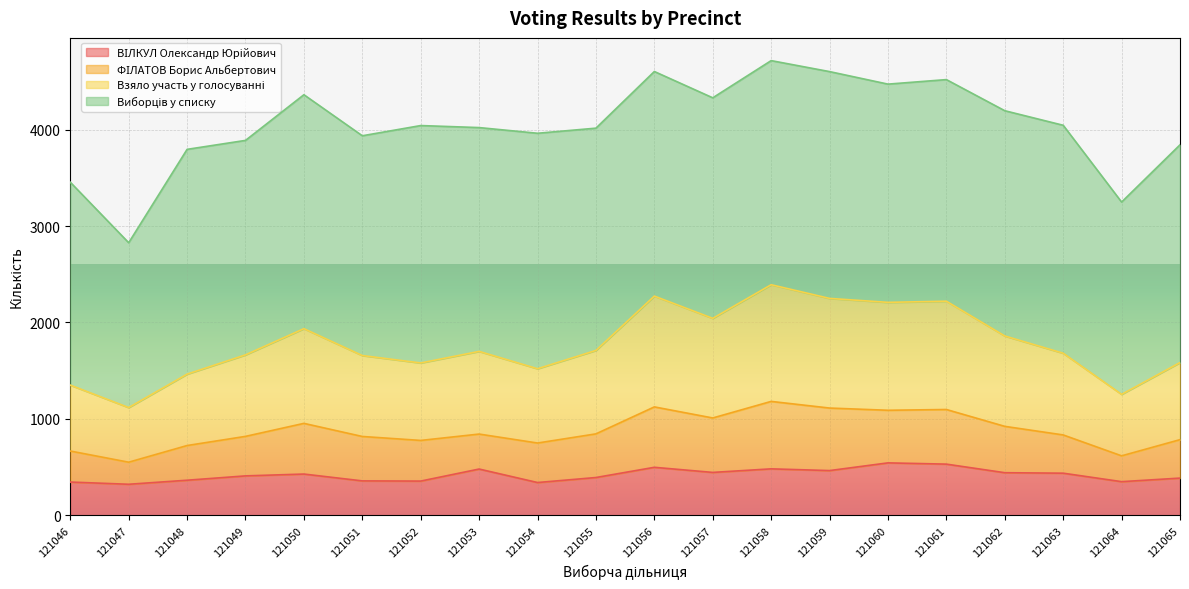

What is the sum of all Взяло участь у голосуванні values?

35466